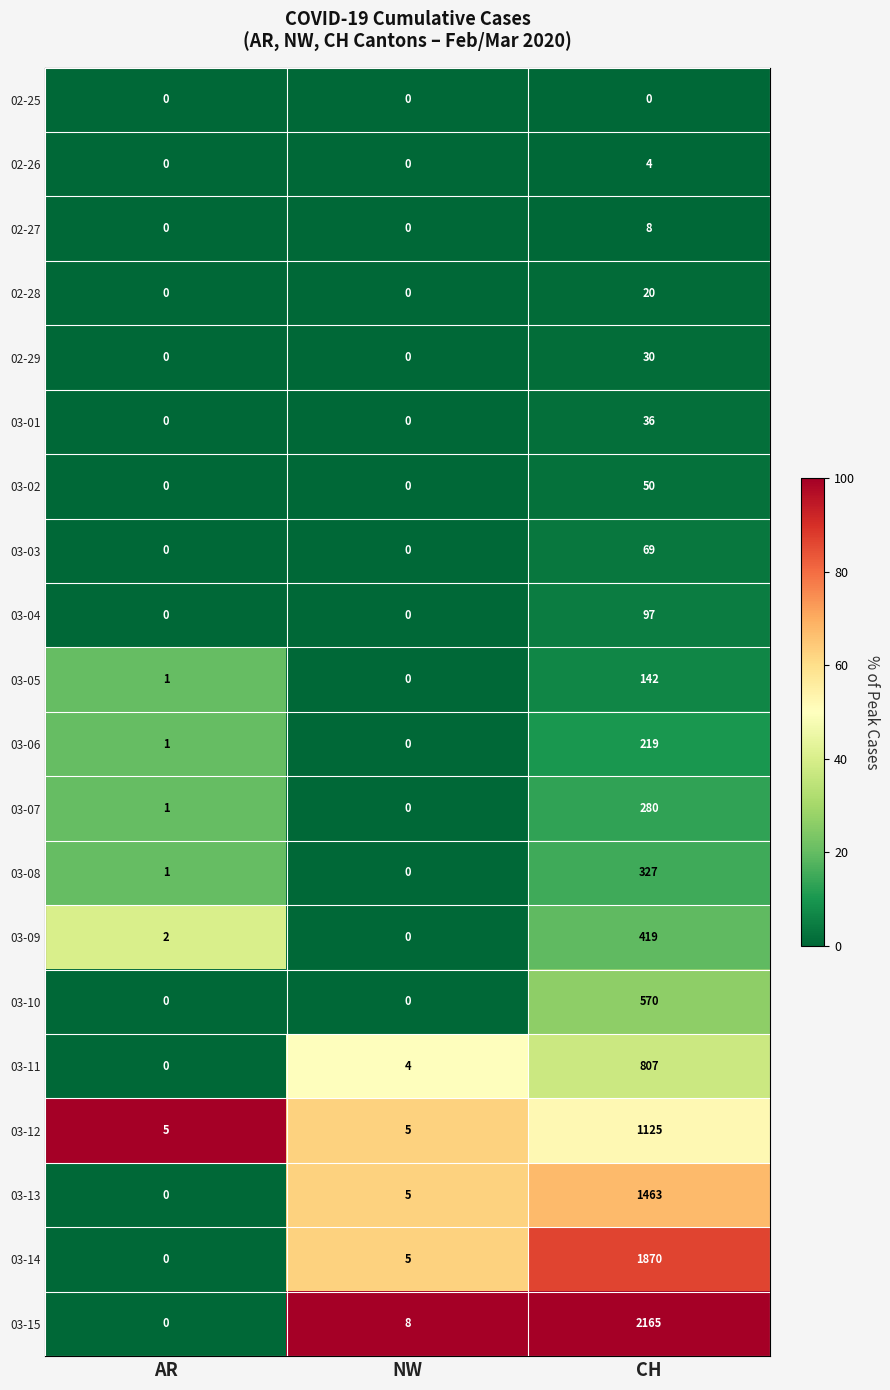

What is the difference between the highest and lowest values at CH?

2165